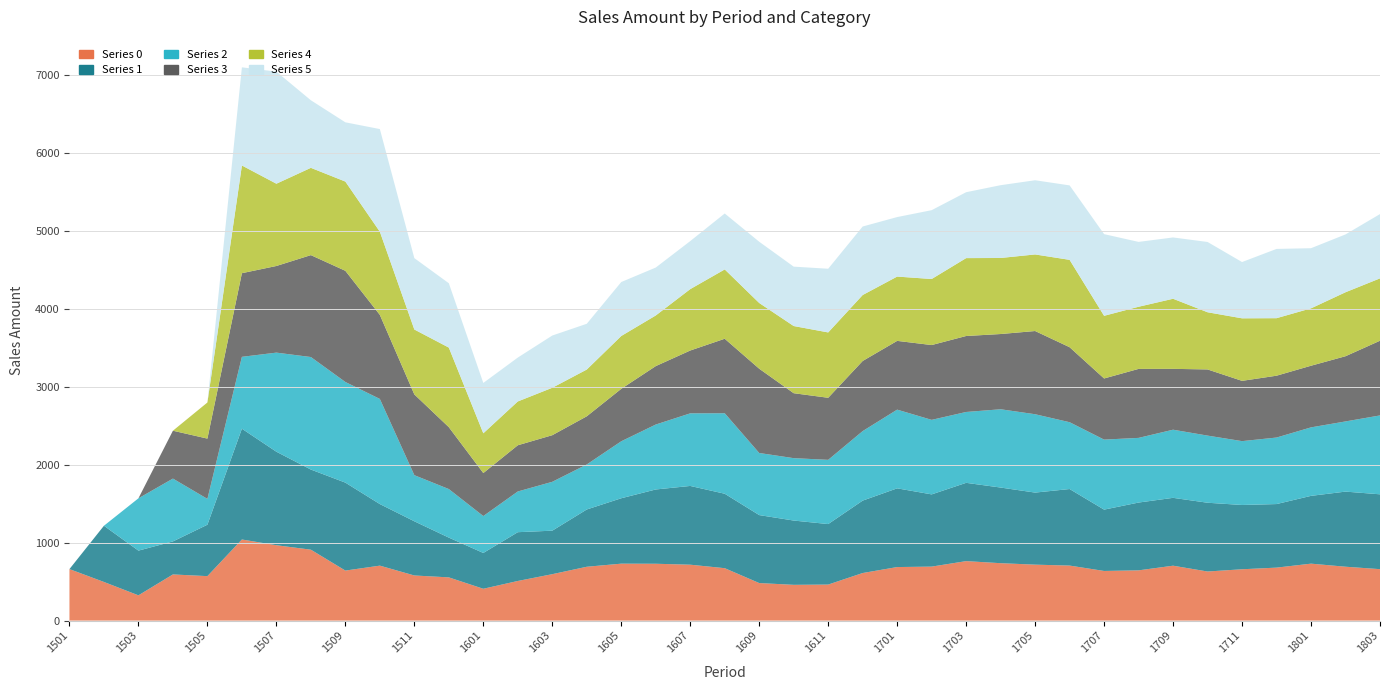

Reading left to right, list all the values displayed in this chart.

Series 0: 660.5	495.4	323.9	591.9	570.2	1040.0	966.5	909.4	641.5	704.7	578.6	554.3	408.1	508.2	595.3	690.4	730.1	728.9	716.9	672.1	481.4	458.7	462.0	610.0	686.6	692.3	762.6	736.2	717.4	705.6	636.5	644.4	704.0	629.4	658.3	679.3	730.1	690.9	659.7
Series 1: 0.0	720.8	573.3	423.3	659.3	1420.7	1199.0	1027.5	1127.7	789.5	694.8	510.0	459.1	625.5	557.8	734.5	838.7	952.5	1009.9	954.6	871.6	824.3	775.7	928.6	1009.4	926.0	1003.9	970.0	924.1	981.5	786.5	869.3	870.2	881.8	824.2	815.0	869.5	963.1	959.7
Series 2: 0.0	0.0	670.9	805.8	331.4	921.5	1270.8	1442.8	1290.7	1348.2	591.4	622.4	473.4	522.1	626.6	577.2	730.7	832.7	931.0	1032.1	796.3	800.1	823.7	891.5	1009.3	955.7	908.6	1003.9	1004.7	856.7	897.9	829.3	873.7	860.9	818.7	853.0	878.2	900.0	1011.5
Series 3: 0.0	0.0	0.0	613.9	772.9	1072.7	1111.1	1307.0	1425.8	1078.0	1035.8	793.7	551.4	592.7	597.7	617.7	672.6	749.4	805.8	955.4	1080.8	832.9	795.8	899.2	881.8	959.4	974.3	964.9	1067.2	961.9	784.0	884.7	780.4	848.5	773.0	793.0	790.6	836.2	958.0
Series 4: 0.0	0.0	0.0	0.0	463.0	1381.3	1054.9	1119.2	1144.3	1066.6	832.2	1020.5	509.8	561.7	608.2	599.5	677.5	649.1	787.2	888.9	842.8	861.4	837.9	845.8	824.5	846.8	998.7	975.0	982.0	1120.2	803.4	796.9	898.7	733.3	802.0	737.5	735.8	820.3	799.7
Series 5: 0.0	0.0	0.0	0.0	0.0	1258.6	1437.2	866.5	759.7	1316.2	915.1	825.3	645.8	562.8	669.8	586.9	692.0	614.6	615.9	717.4	785.3	761.6	816.8	878.5	763.1	882.7	845.2	933.5	951.5	954.8	1047.3	831.6	786.2	901.2	721.7	888.2	771.2	741.6	824.4